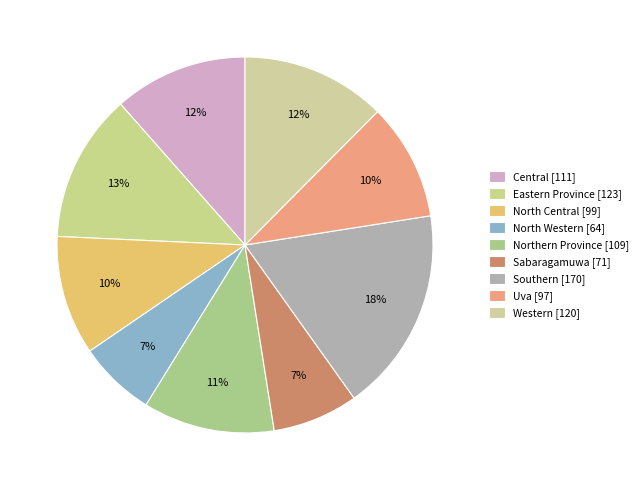

To the nearest percent, what portion does Central represent?

12%